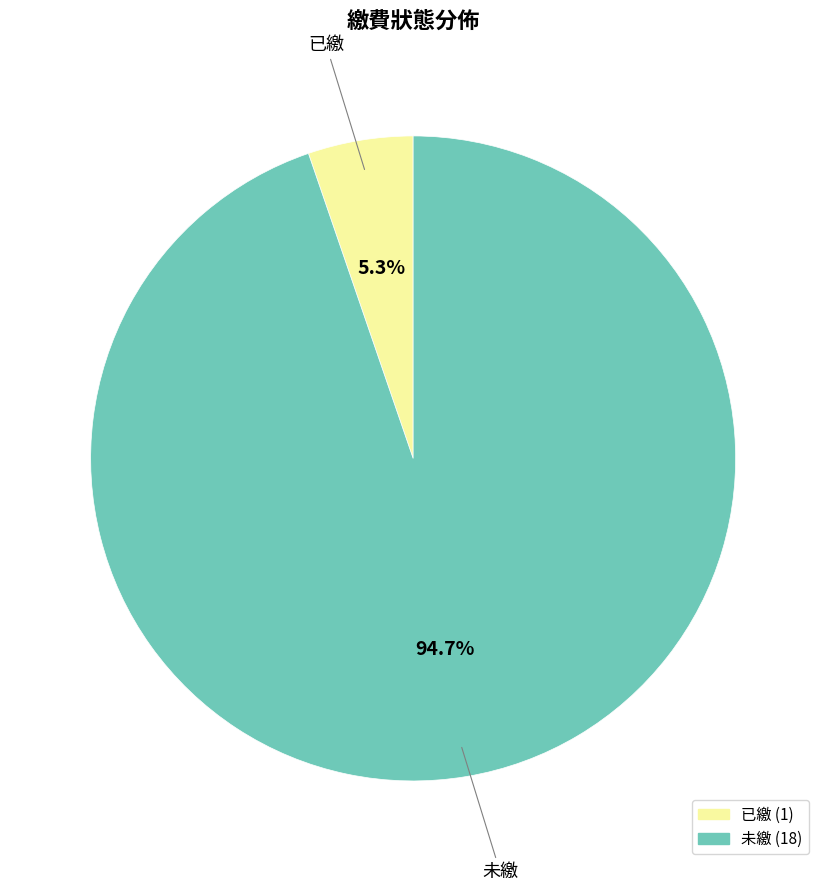

Which slice is the largest?

未繳